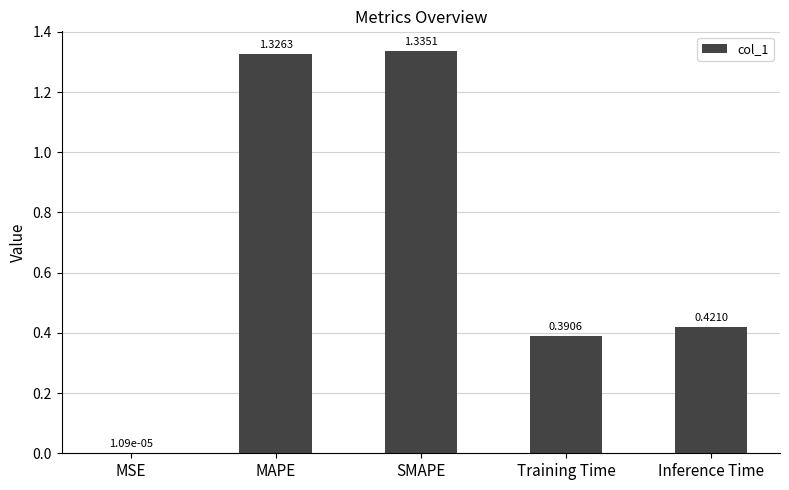

What is the sum of all values?

3.5